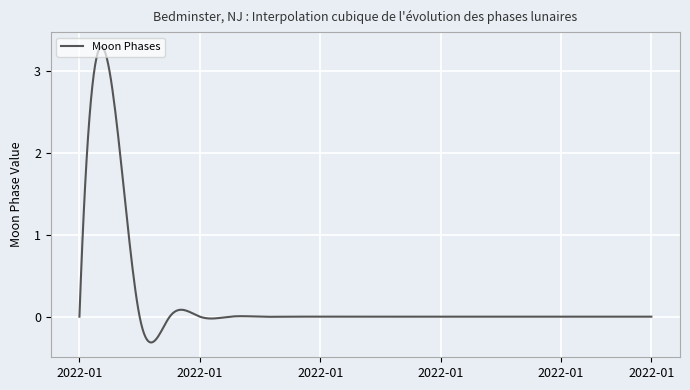

What is the difference between the maximum and minimum values?

3.6